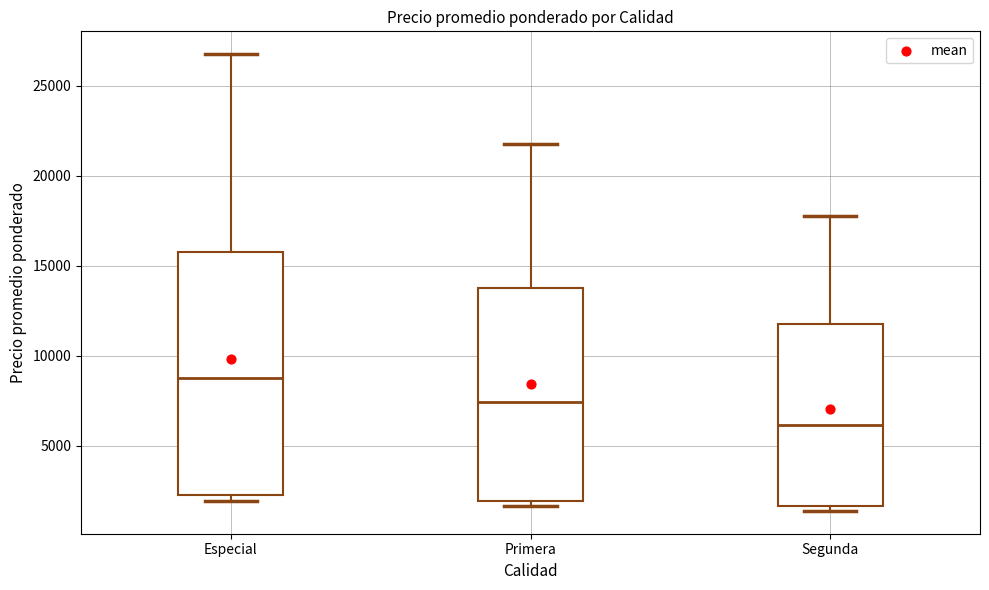

Reading left to right, read every box against the y-axis: the position of its median line, the range the box covers, and the ends of its whiskers. The values are not printed on the chart, so give them approximately, as read against the axis.

Especial: median 9000, box 2500 to 16000, whiskers 2000 to 27000
Primera: median 7500, box 2000 to 14000, whiskers 1500 to 22000
Segunda: median 6000, box 1500 to 12000, whiskers 1500 (just below the box's lower edge) to 18000